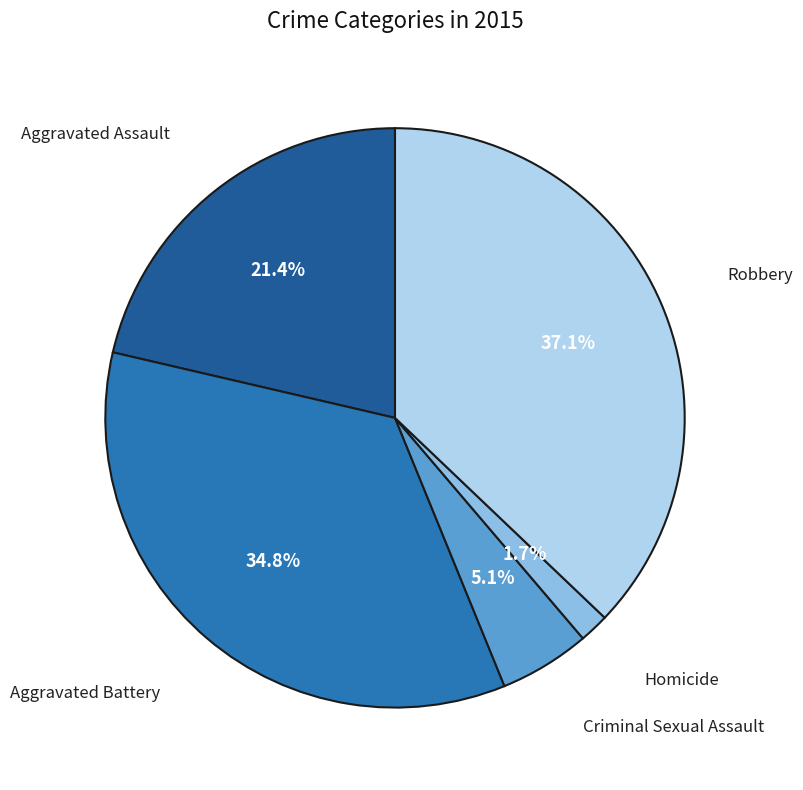

Does any single category account for the majority?

No